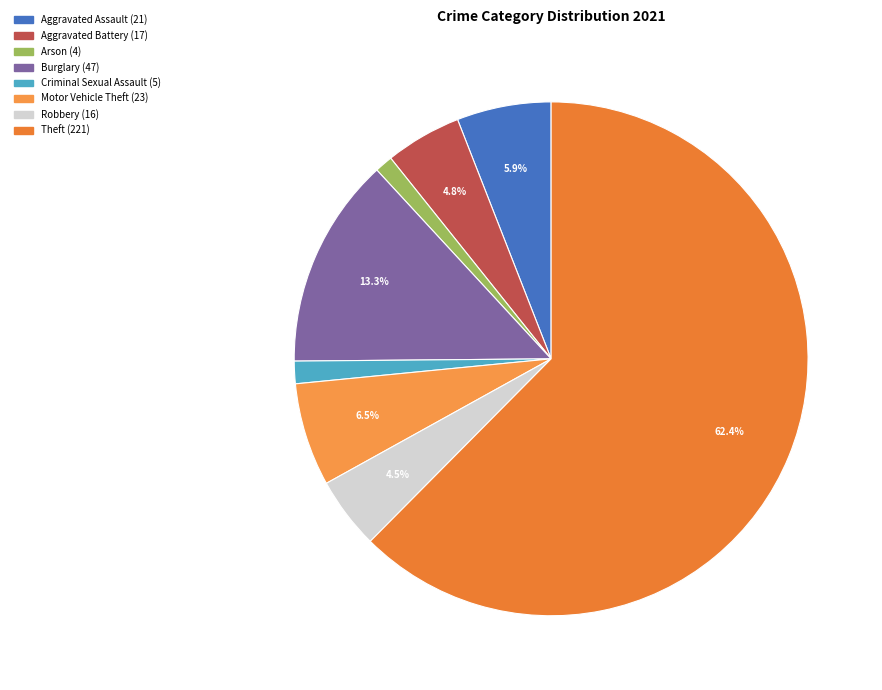

Is there any slice that represents more than half of the pie?

Yes